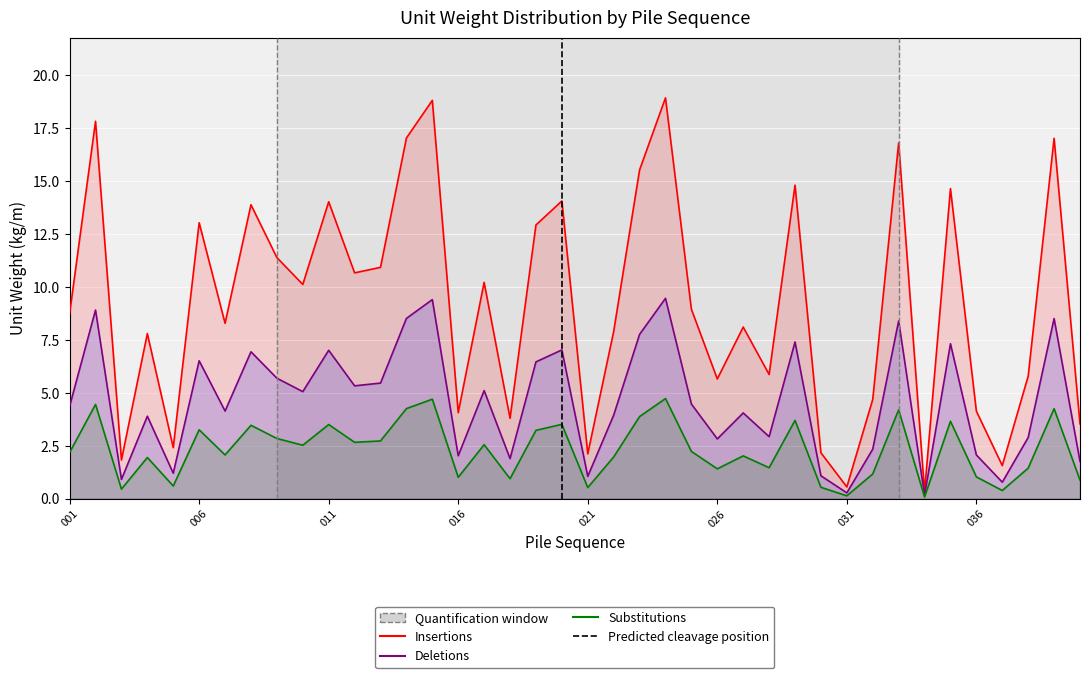

Which series changed the most between 001 and 010?

Insertions